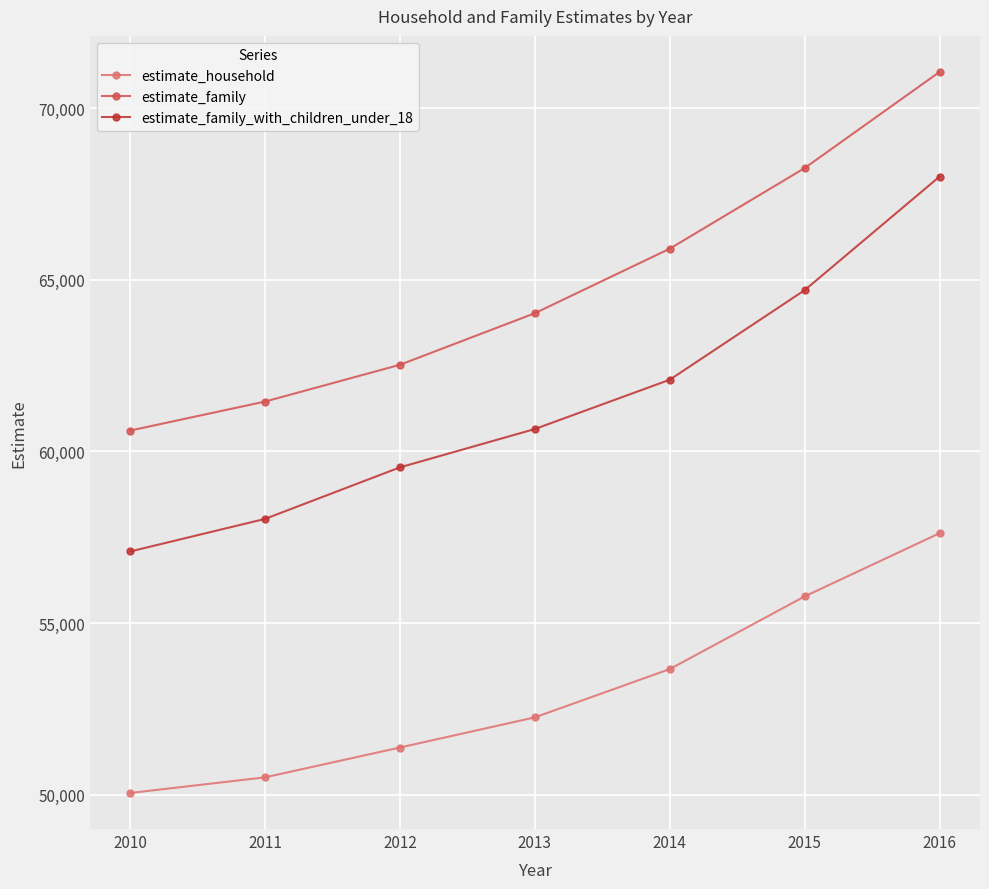

What are all the series names shown in the legend?

estimate_household, estimate_family, estimate_family_with_children_under_18